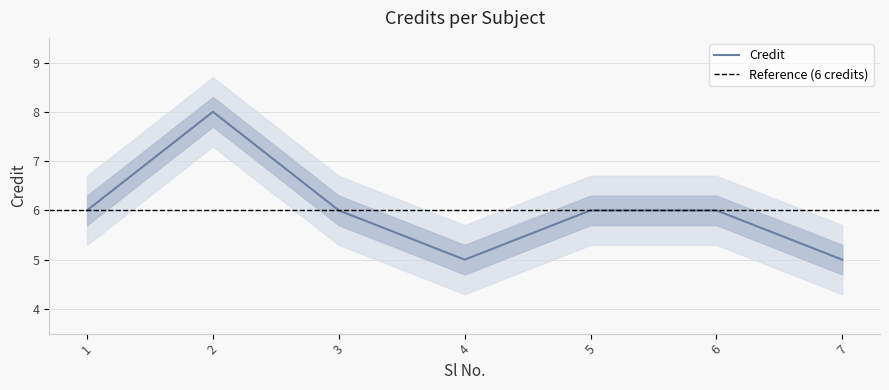

Reading right to left, extract all data points from this chart.

7=5	6=6	5=6	4=5	3=6	2=8	1=6